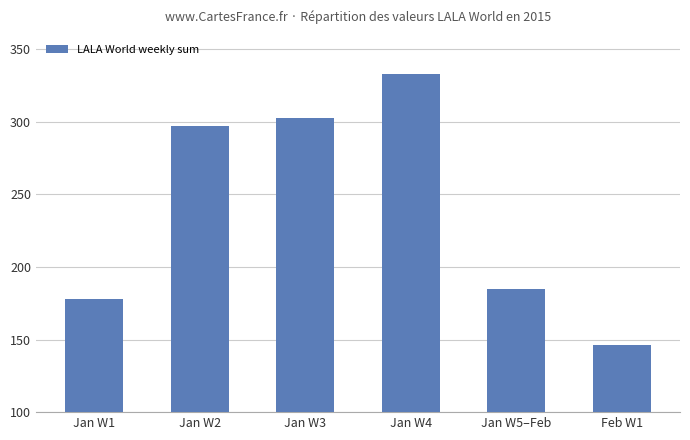

What is the label of the 5th bar from the left?

Jan W5–Feb